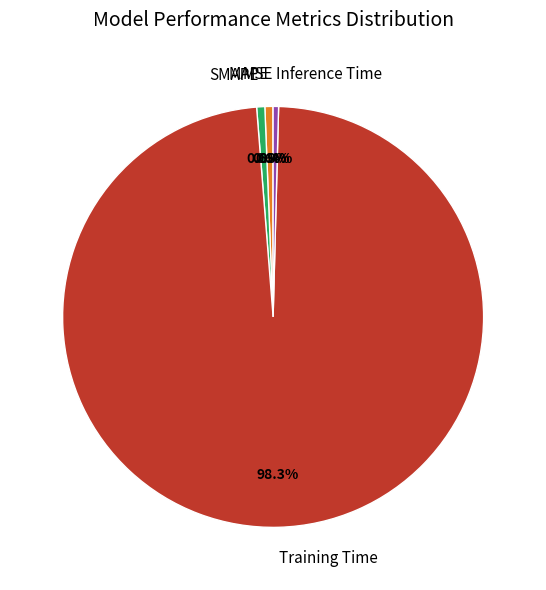

Is it true that SMAPE is 11% of the pie?

False